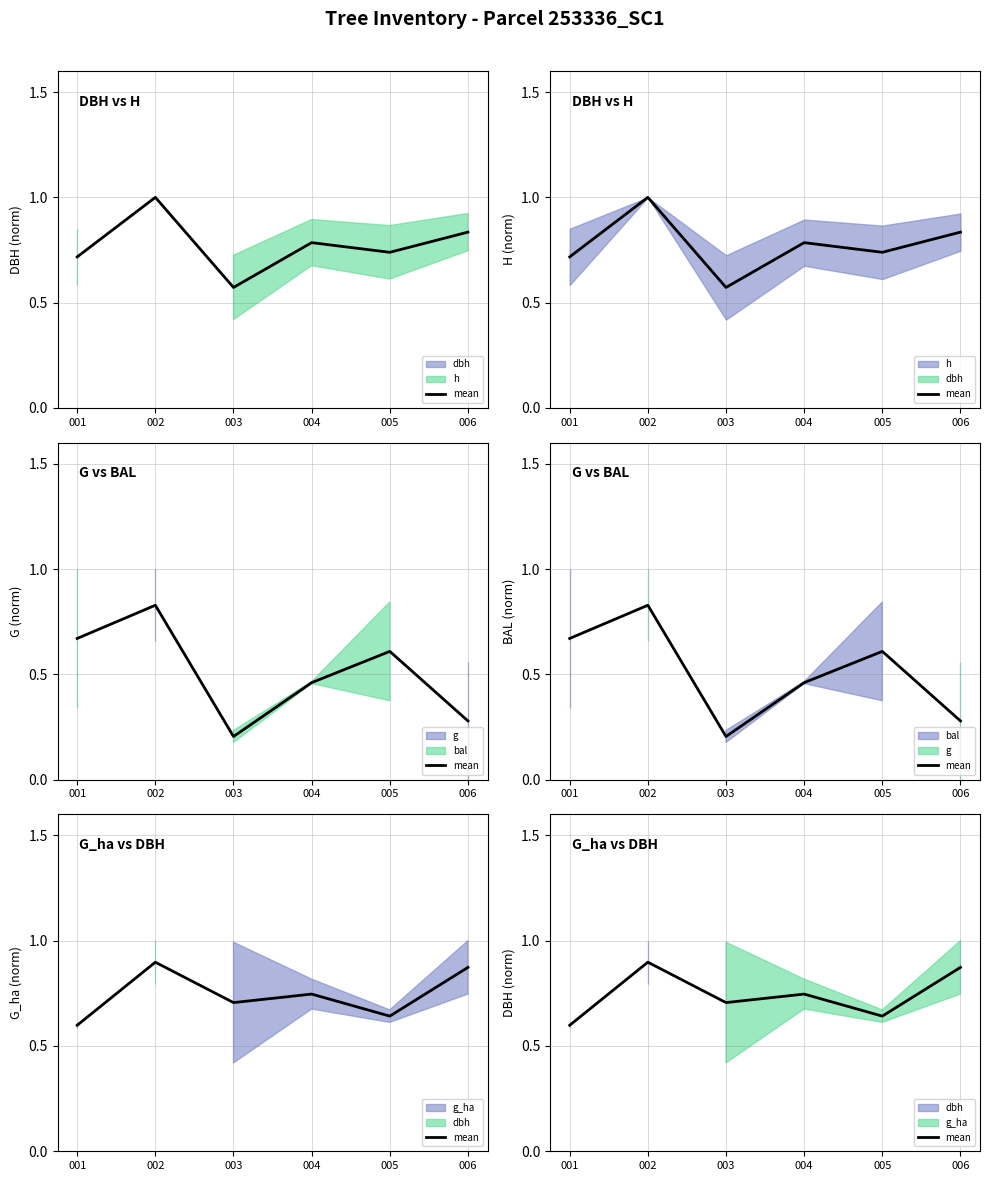

Which category has the highest value across all series?

002